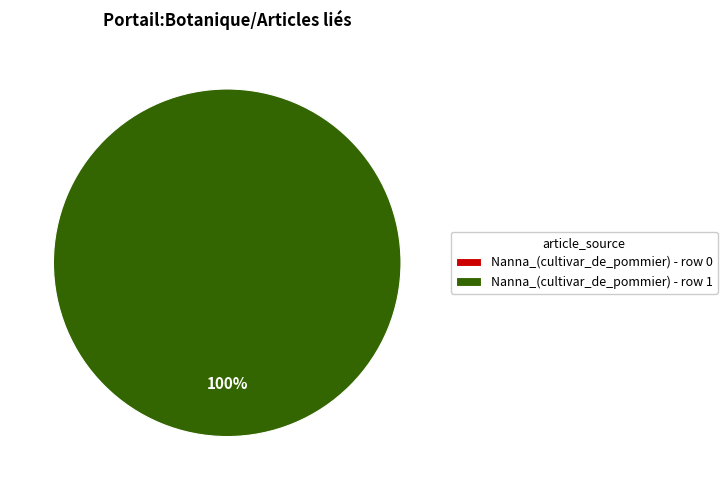

Does any single category account for the majority?

Yes